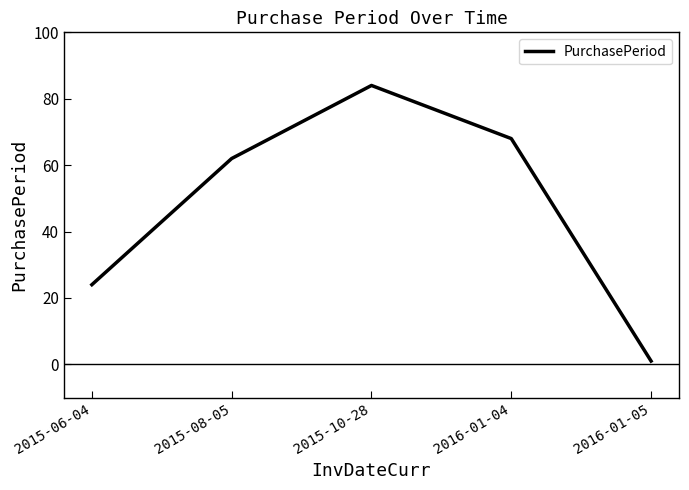

What is the greatest value displayed?

84